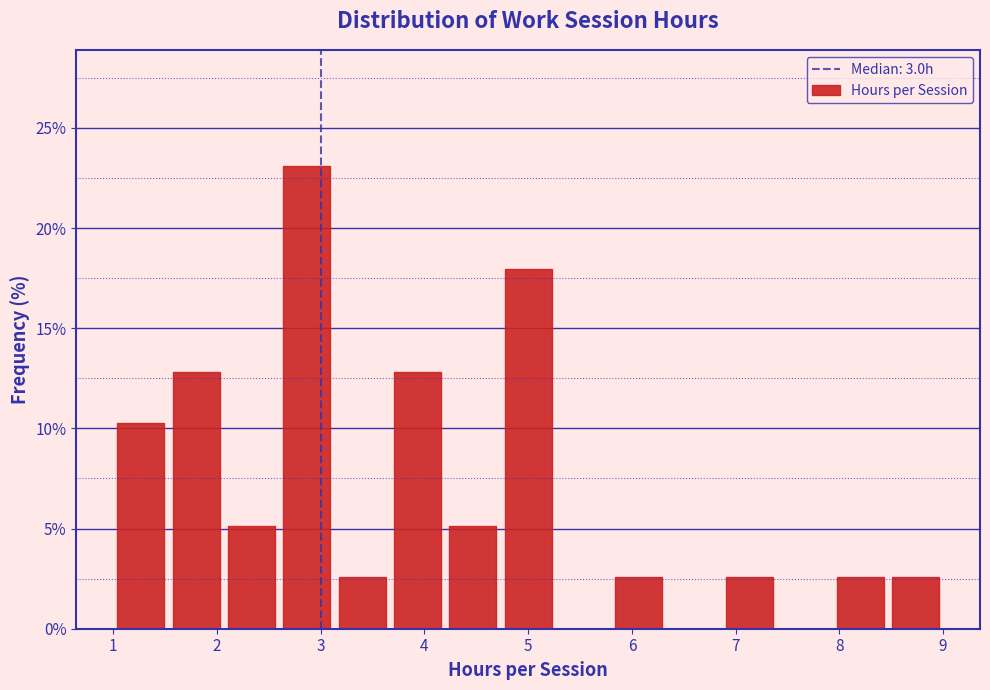

What is the height of the bar covering 1.0 to 1.5 on the x-axis? Neither the bar edges nor the heights are printed on the chart, so give them approximately, as read against the axes.

10.5